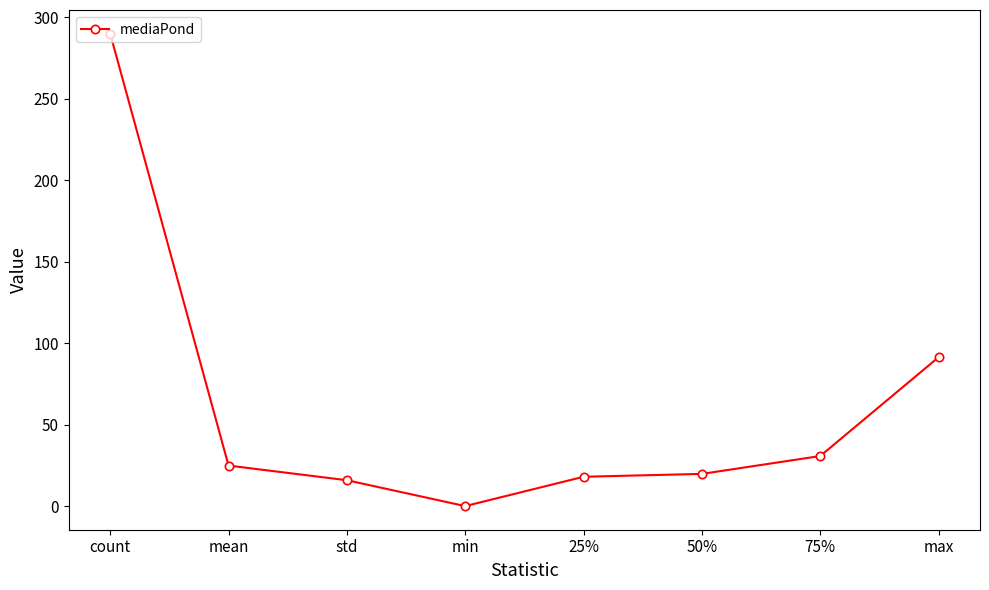

Reading left to right, list all the values displayed in this chart.

count=290.0	mean=24.9	std=15.9	min=0.0	25%=18.0	50%=19.8	75%=30.7	max=91.4